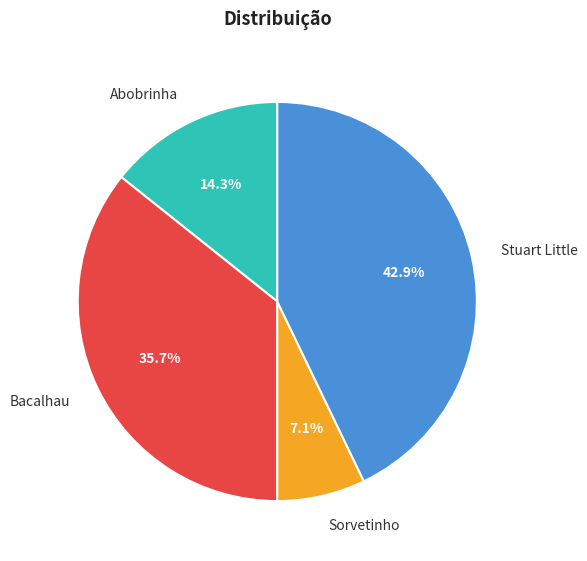

Which has a higher value, Abobrinha or Bacalhau?

Bacalhau